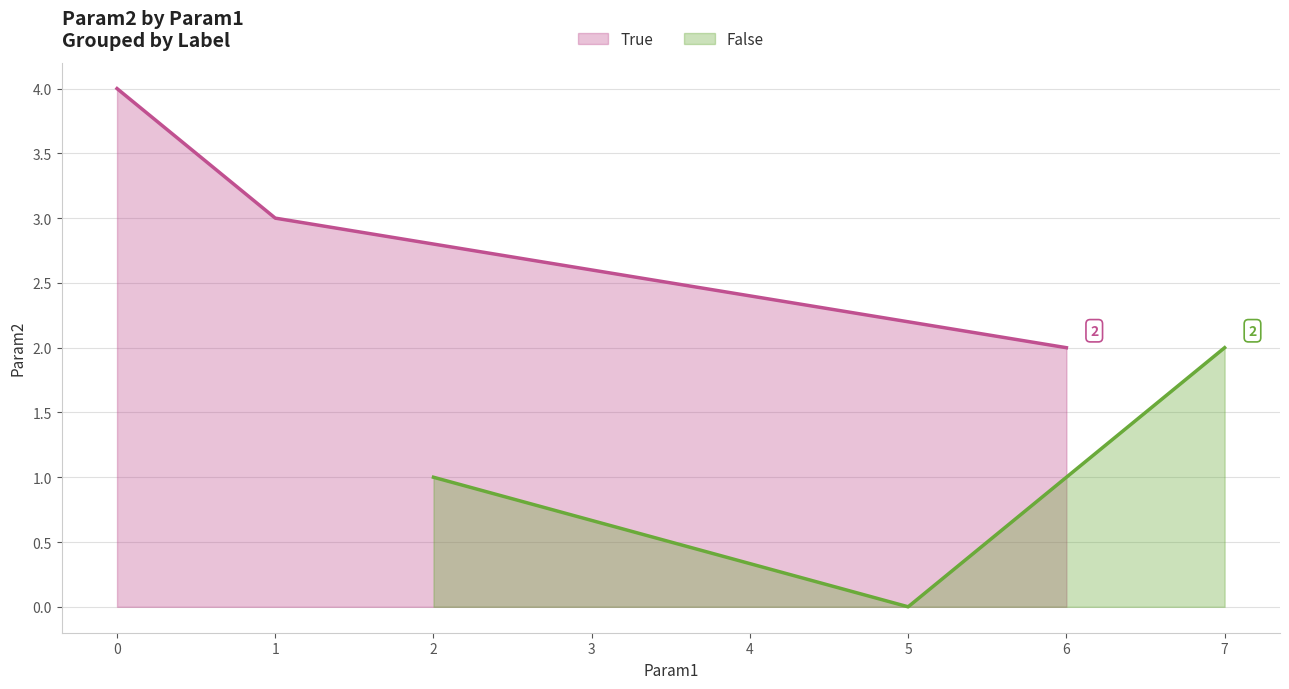

Is it true that False equals 2 at 2?

False